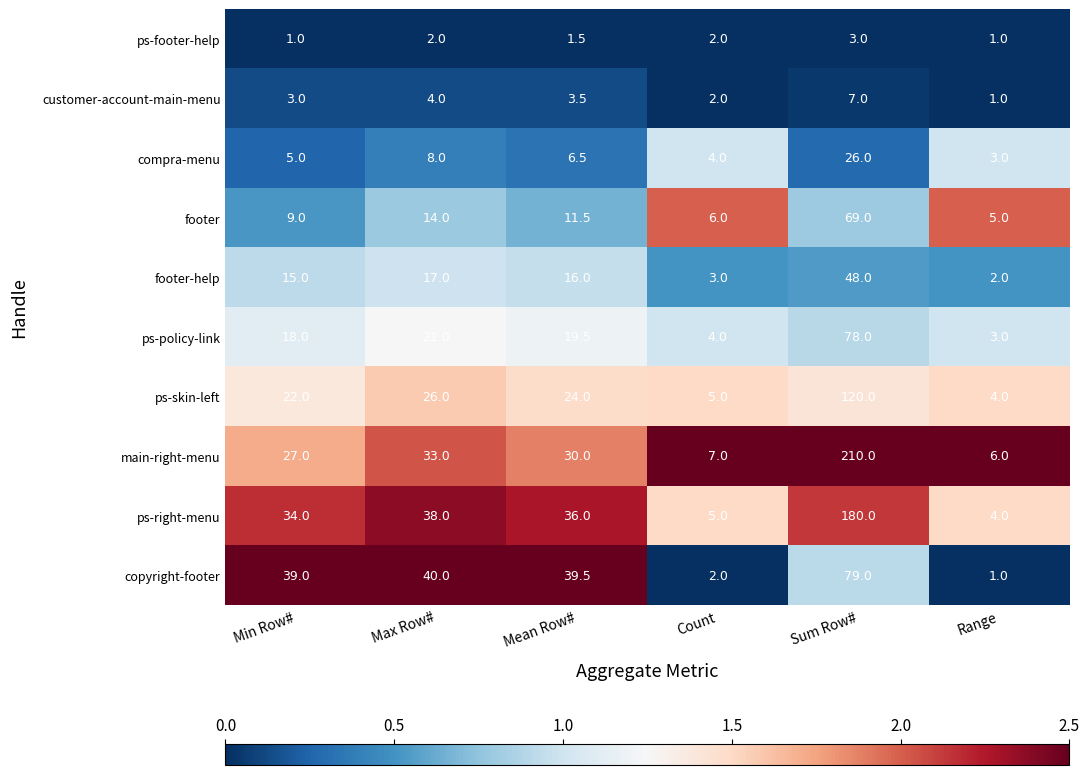

Which category has the highest value across all series?

Sum Row#